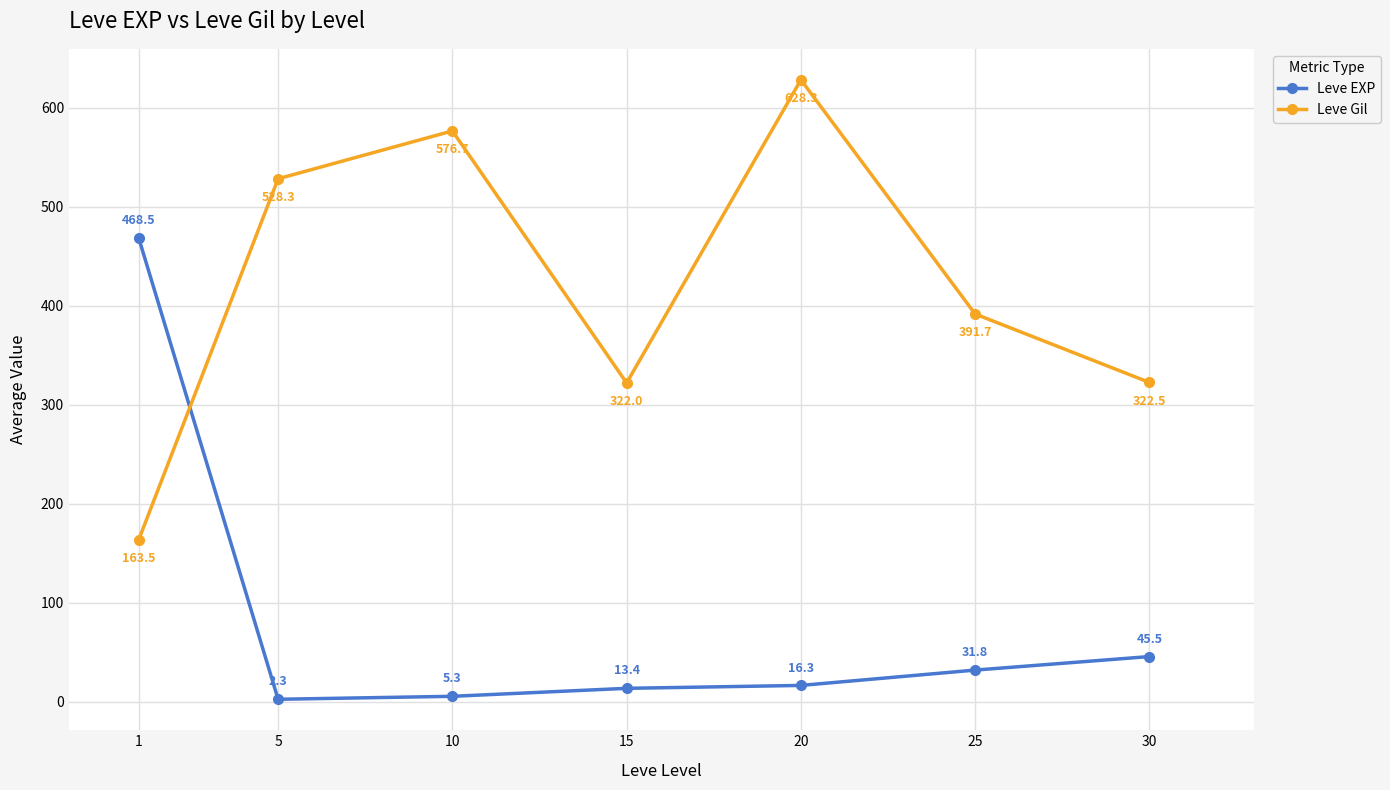

How many values in the Leve EXP series are below 16?

3